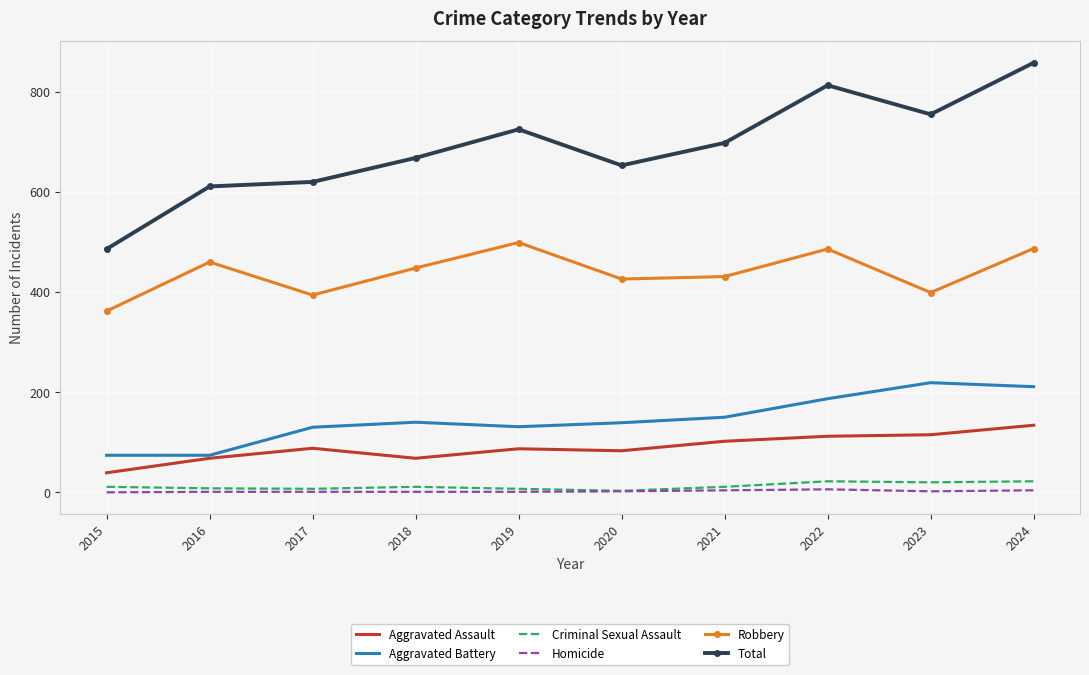

True or false: Aggravated Assault and Homicide intersect in this chart.

False